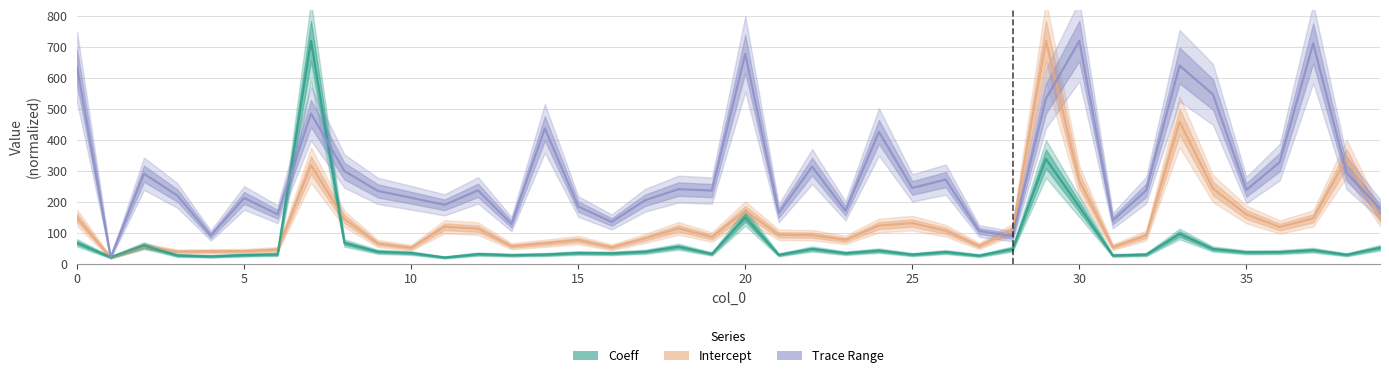

Reading right to left, list all the values displayed in this chart.

Intercept: 149.0	340.1	146.5	118.3	159.1	242.8	458.5	91.0	53.7	267.6	720.0	109.6	57.1	106.4	131.1	123.3	76.9	92.2	93.3	170.8	86.1	114.2	81.6	52.9	76.3	65.9	56.5	113.3	119.4	51.5	65.4	144.7	318.5	45.7	40.4	40.0	39.0	56.2	20.0	148.0
Coeff: 51.4	28.8	43.6	37.4	36.7	47.2	96.0	29.4	26.7	183.7	338.7	47.4	26.1	37.7	29.3	42.1	33.9	47.5	28.5	149.4	31.5	54.8	38.4	33.4	34.5	29.5	27.6	31.0	20.0	34.3	38.5	66.9	720.0	29.9	27.7	23.6	26.5	58.8	20.8	67.3
Trace Range: 177.0	293.5	711.9	328.3	238.2	547.0	640.2	237.3	139.2	720.0	533.3	88.7	105.8	271.9	244.6	425.8	170.8	313.7	163.2	678.0	236.2	240.9	204.9	134.7	184.7	437.1	128.2	237.0	190.1	213.0	235.2	299.2	485.1	159.8	212.4	91.1	220.3	290.7	20.0	634.4